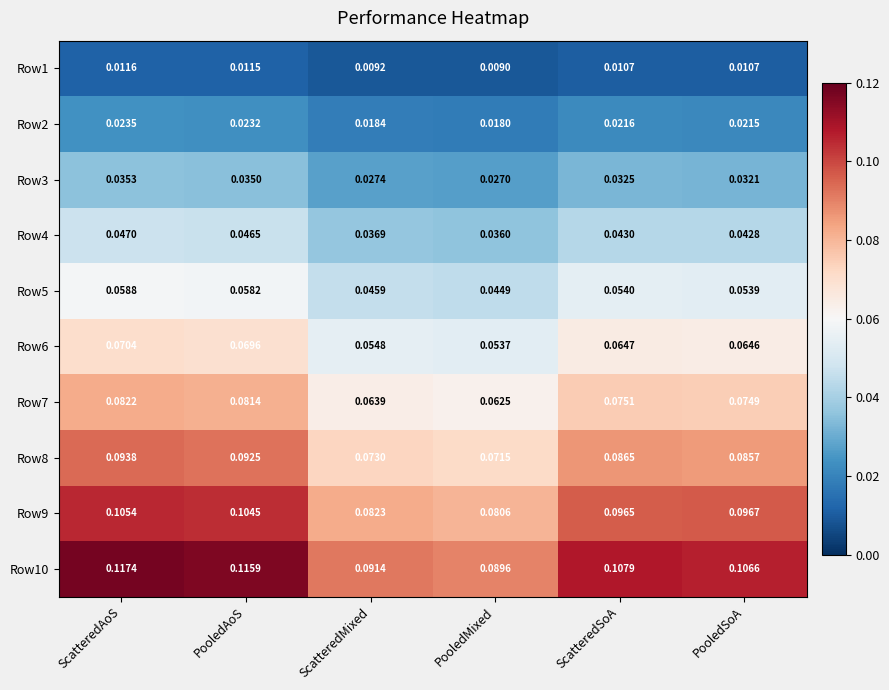

At which category does the chart reach its minimum across all series?

PooledMixed